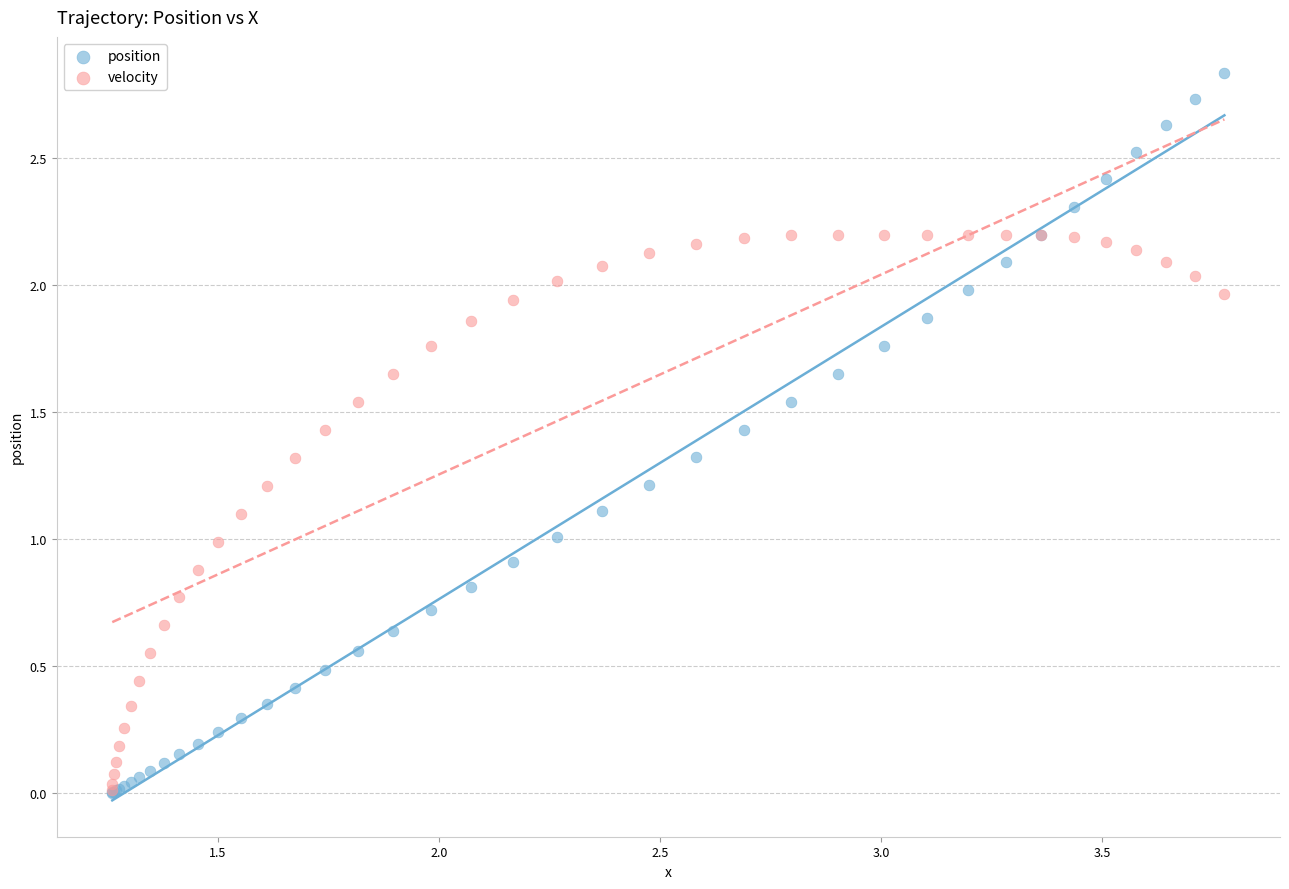

Which series reaches the maximum Y coordinate?

position